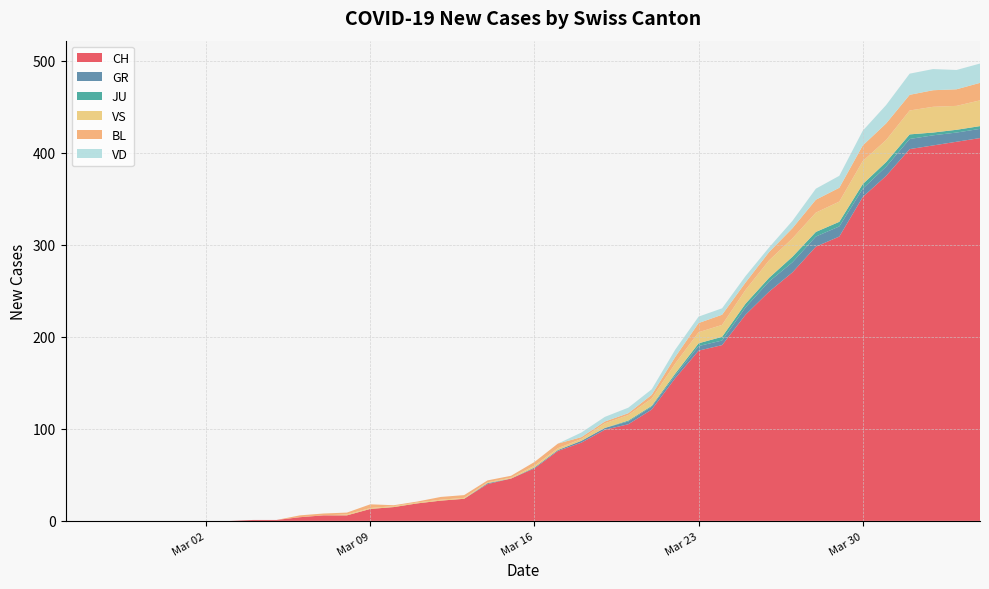

Does the chart have visible grid lines?

Yes